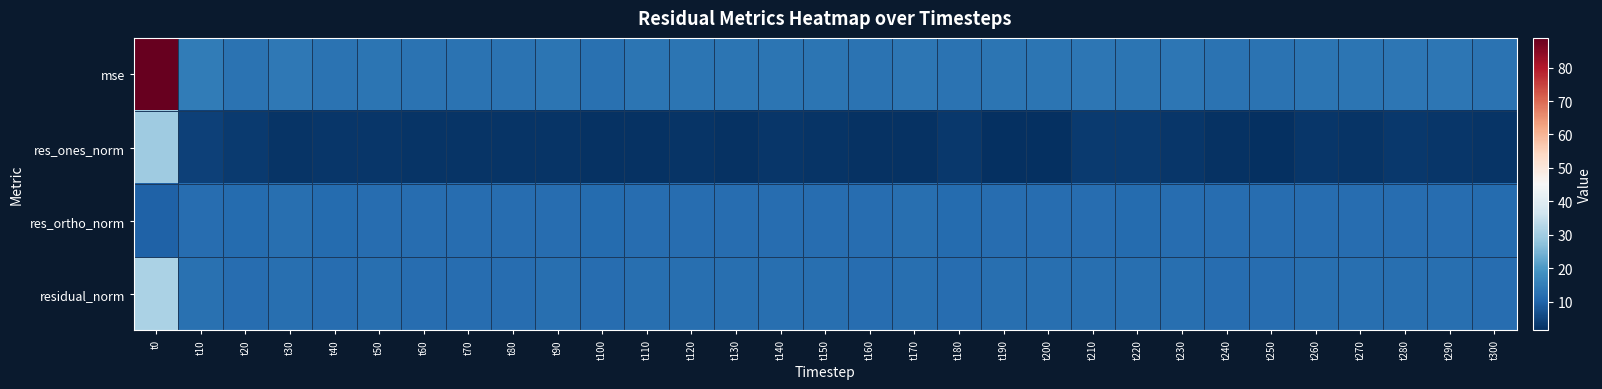

Which series changed the most between t120 and t130?

mse